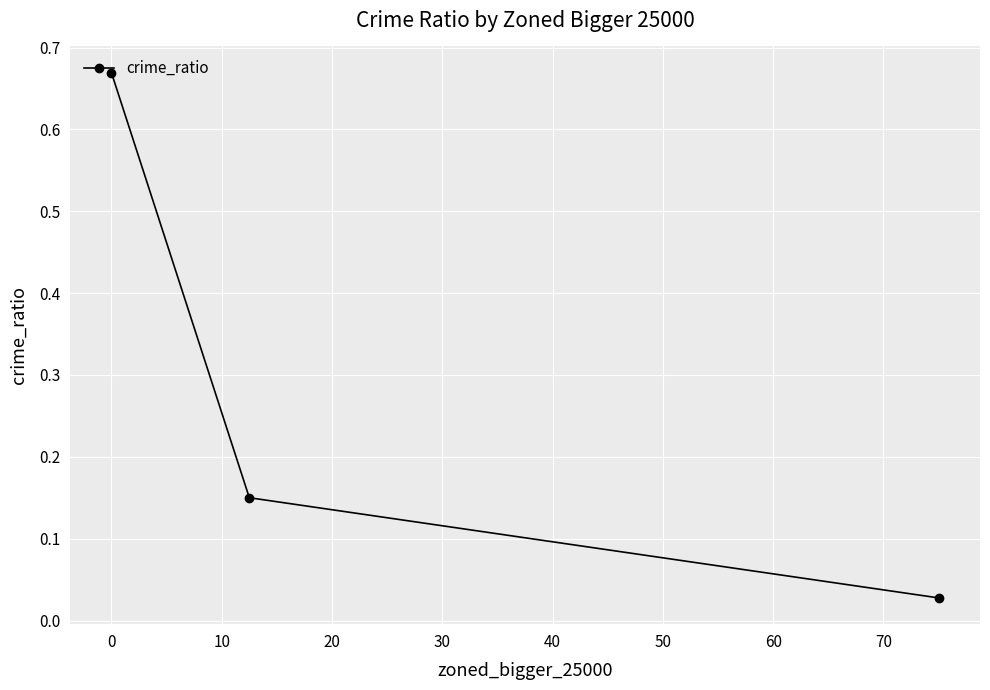

What is the difference between the maximum and minimum values?

0.6